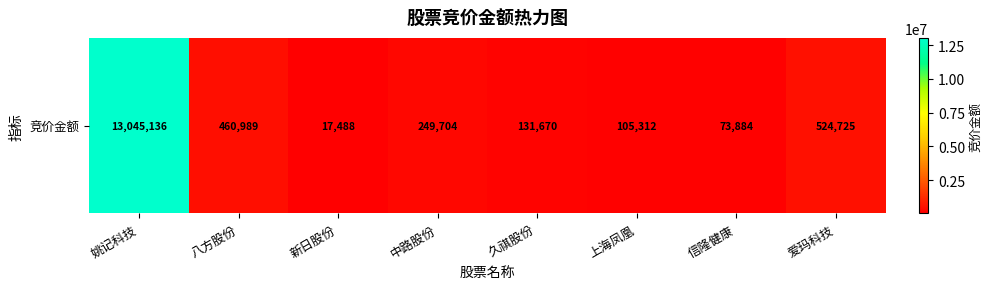

True or false: the data shows 90087 at 久祺股份.

False